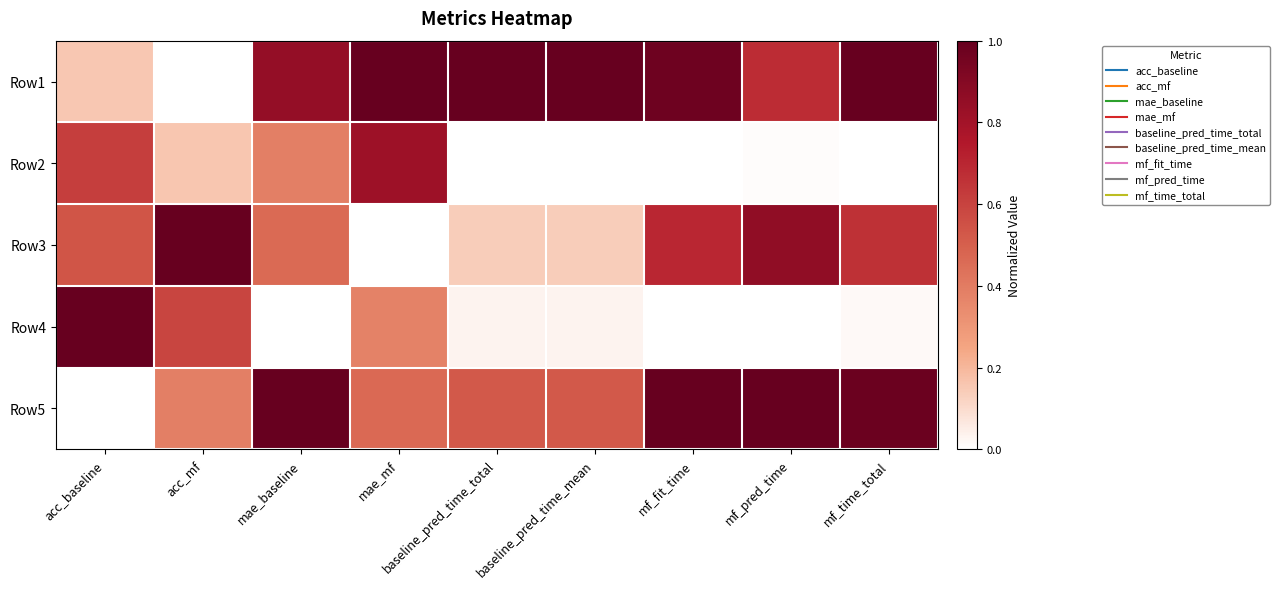

Reading left to right, list all the values displayed in this chart.

Row1: acc_baseline=0.2	acc_mf=0.0	mae_baseline=0.8	mae_mf=1.0	baseline_pred_time_total=1.0	baseline_pred_time_mean=1.0	mf_fit_time=1.0	mf_pred_time=0.7	mf_time_total=1.0
Row2: acc_baseline=0.6	acc_mf=0.2	mae_baseline=0.4	mae_mf=0.8	baseline_pred_time_total=0.0	baseline_pred_time_mean=0.0	mf_fit_time=0.0	mf_pred_time=0.0	mf_time_total=0.0
Row3: acc_baseline=0.5	acc_mf=1.0	mae_baseline=0.5	mae_mf=0.0	baseline_pred_time_total=0.1	baseline_pred_time_mean=0.1	mf_fit_time=0.7	mf_pred_time=0.9	mf_time_total=0.7
Row4: acc_baseline=1.0	acc_mf=0.6	mae_baseline=0.0	mae_mf=0.4	baseline_pred_time_total=0.0	baseline_pred_time_mean=0.0	mf_fit_time=0.0	mf_pred_time=0.0	mf_time_total=0.0
Row5: acc_baseline=0.0	acc_mf=0.4	mae_baseline=1.0	mae_mf=0.5	baseline_pred_time_total=0.5	baseline_pred_time_mean=0.5	mf_fit_time=1.0	mf_pred_time=1.0	mf_time_total=1.0